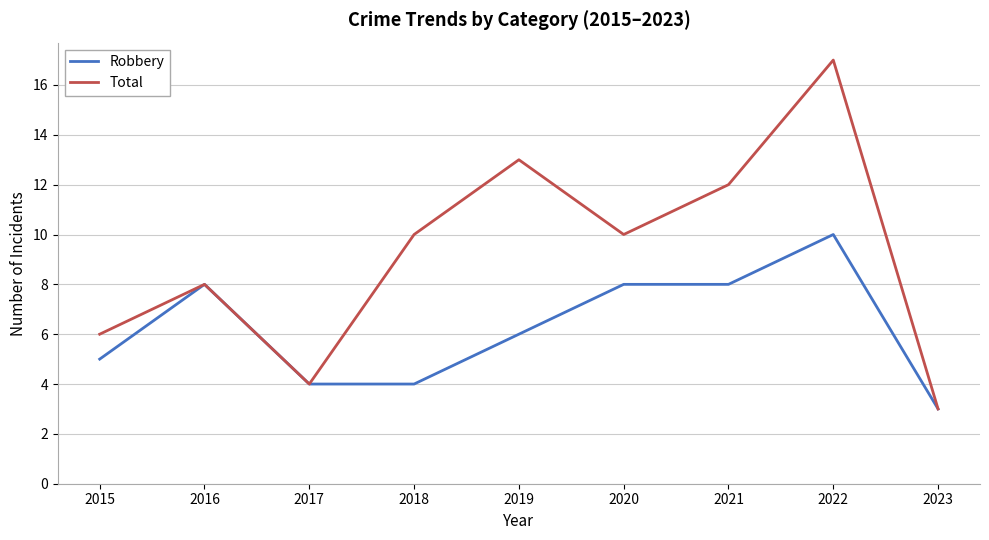

Which series has the largest range (max minus min)?

Total